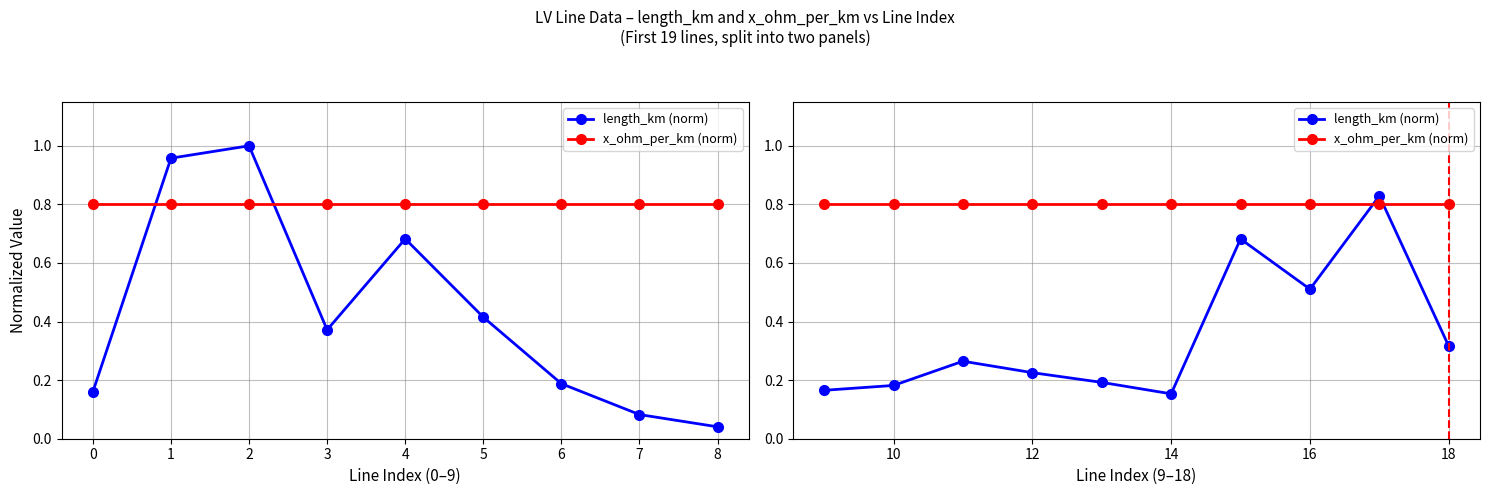

Is it true that x_ohm_per_km (norm) equals 0.8 at 16?

True